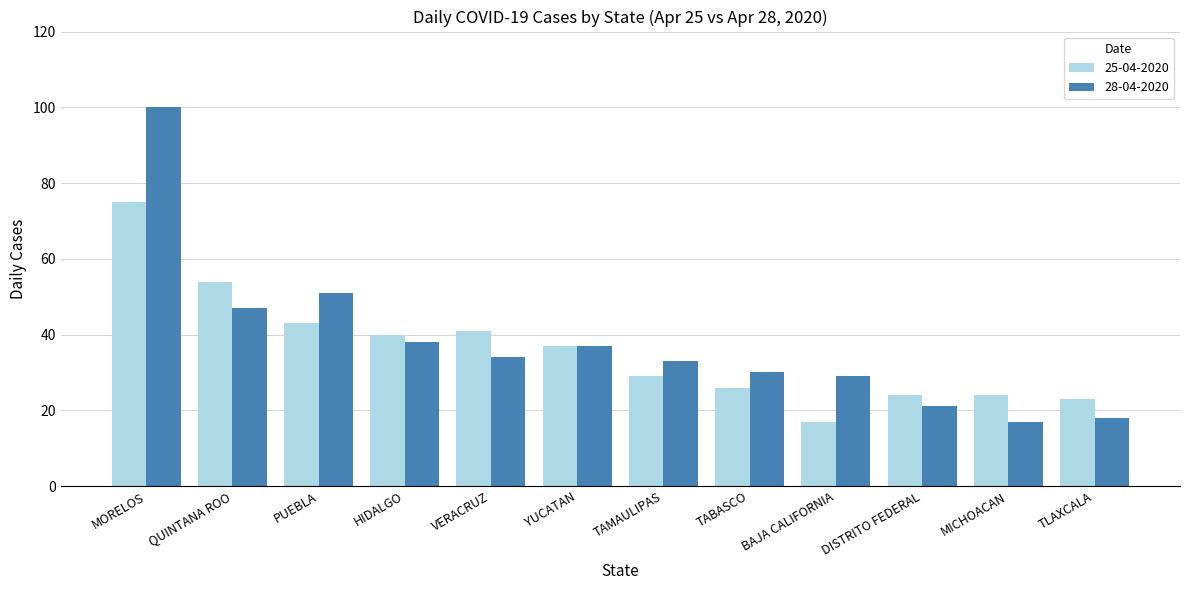

Is it true that 28-04-2020 equals 25 at MICHOACAN?

False